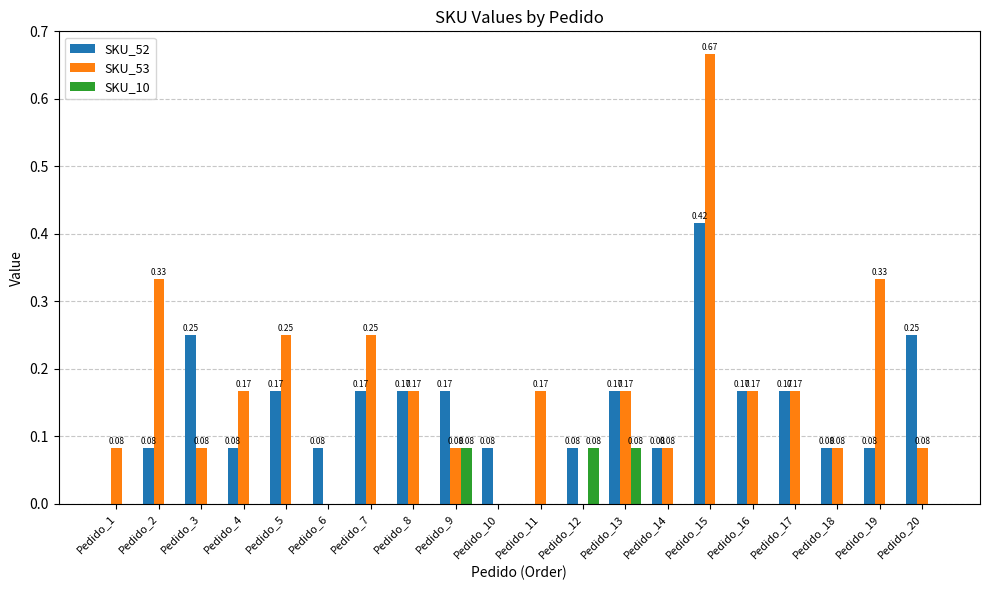

The SKU_10 series shows 0.0 at Pedido_17. True or false?

True